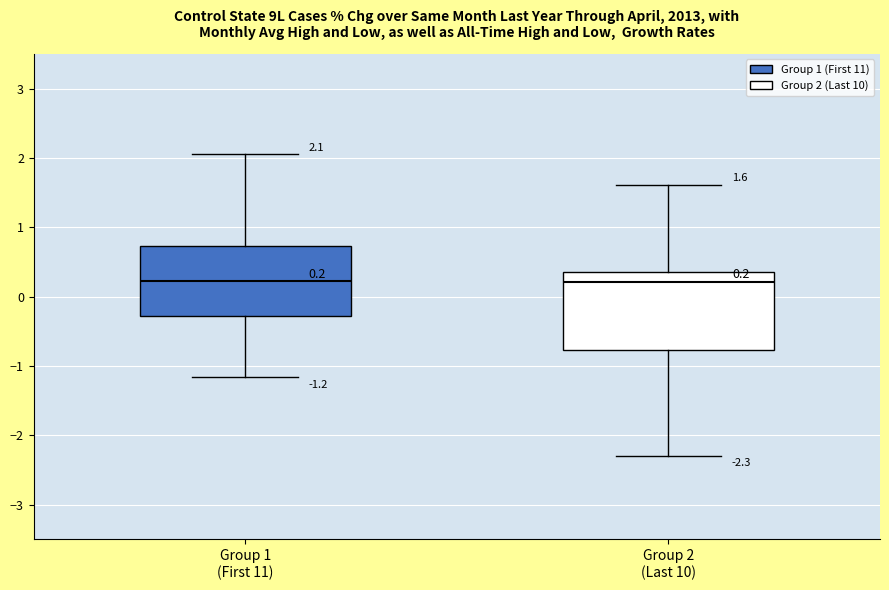

Which box is the tallest, from its lower edge to its upper edge?

Group 2 (Last 10)